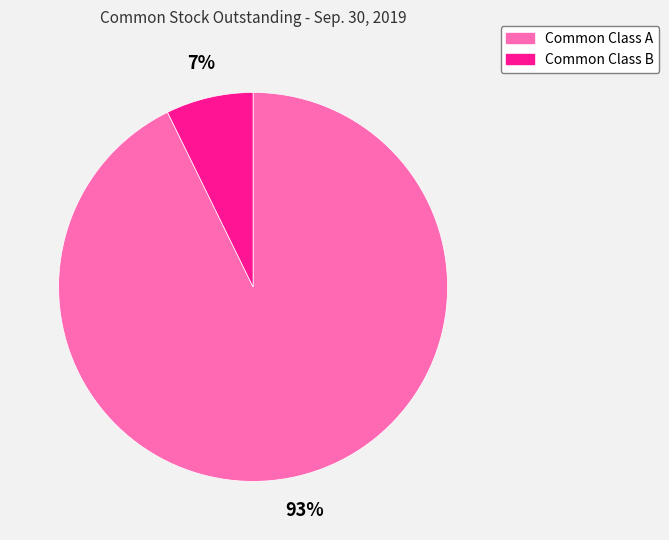

Is the sum of Common Class A and Common Class B greater than half?

Yes